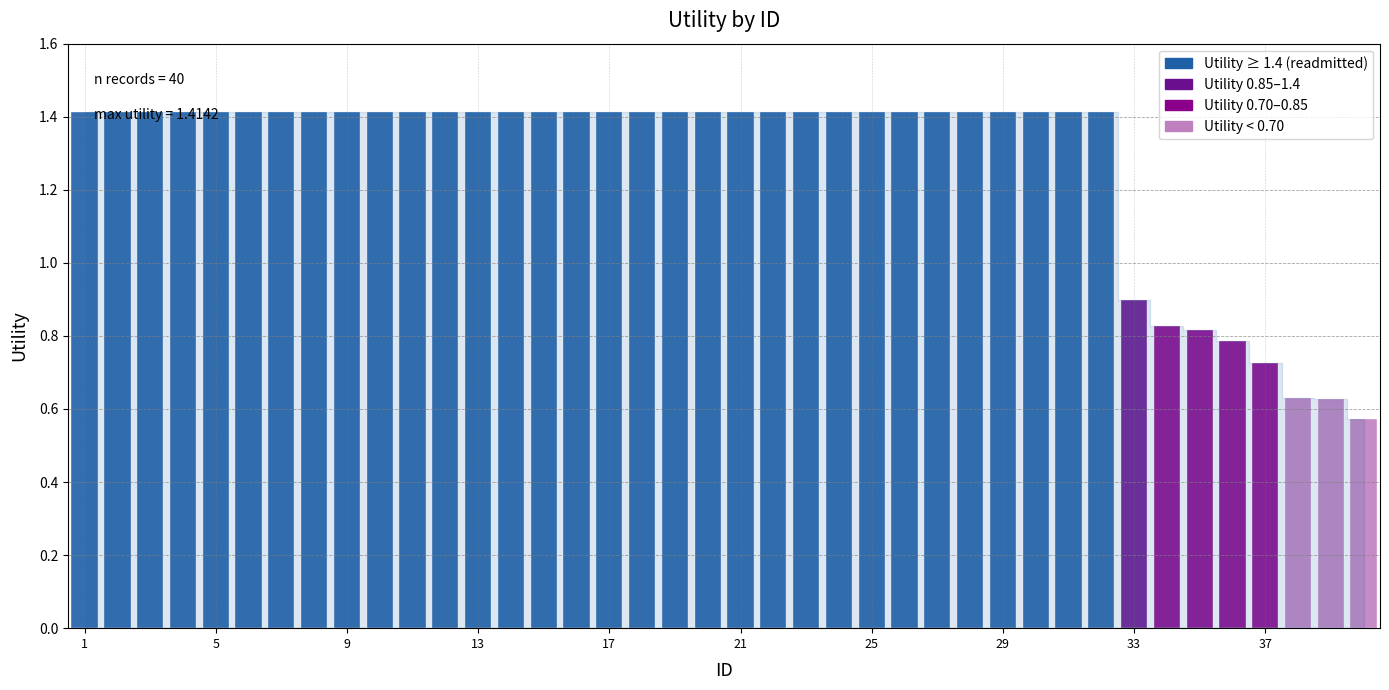

Reading left to right, what are all the values shown in this chart?

1=1.4	2=1.4	3=1.4	4=1.4	5=1.4	6=1.4	7=1.4	8=1.4	9=1.4	10=1.4	11=1.4	12=1.4	13=1.4	14=1.4	15=1.4	16=1.4	17=1.4	18=1.4	19=1.4	20=1.4	21=1.4	22=1.4	23=1.4	24=1.4	25=1.4	26=1.4	27=1.4	28=1.4	29=1.4	30=1.4	31=1.4	32=1.4	33=0.9	34=0.8	35=0.8	36=0.8	37=0.7	38=0.6	39=0.6	40=0.6